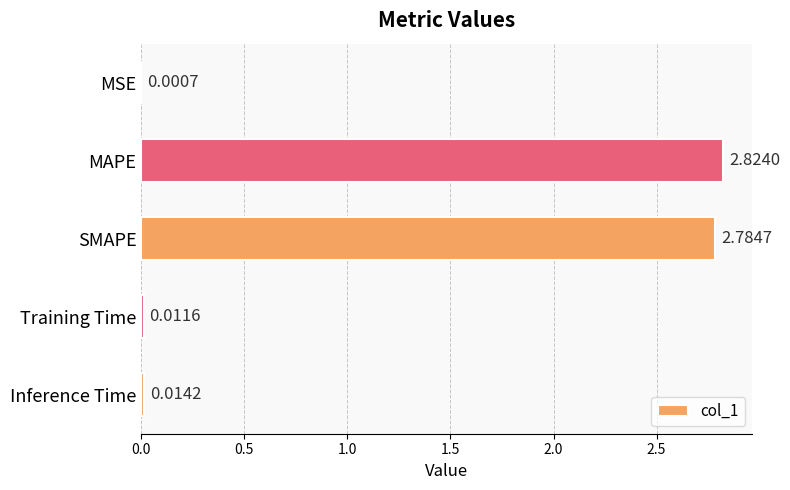

At which category does the chart reach its peak across all series?

MAPE